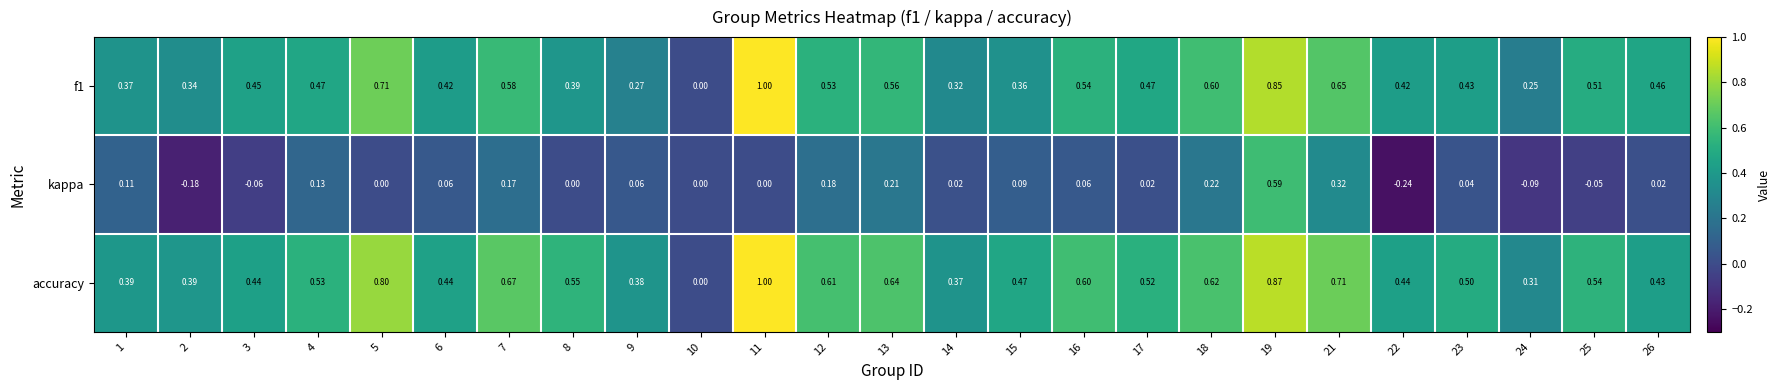

How many positive values does the f1 series have?

24